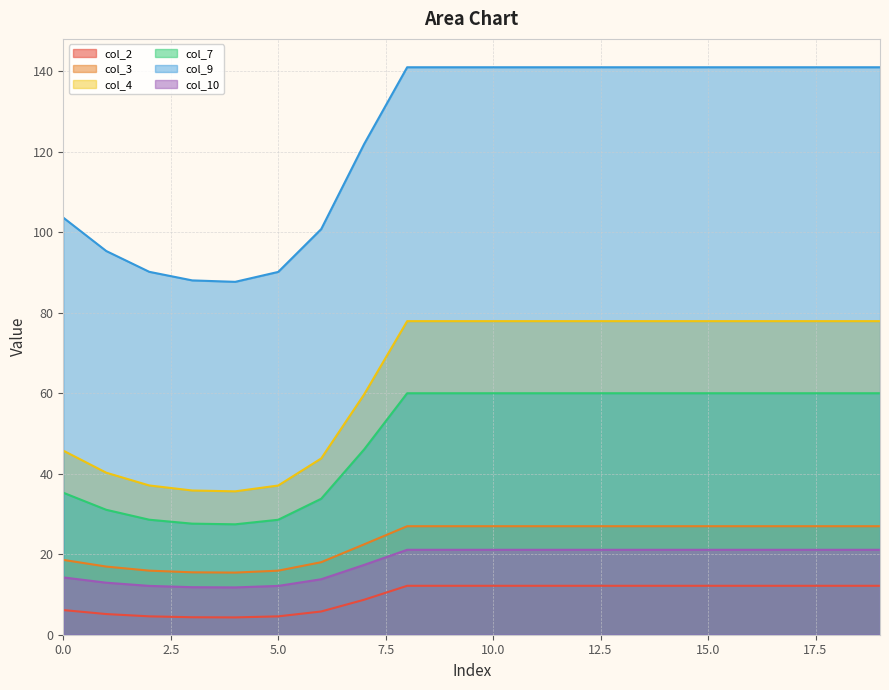

What is the value of the col_4 point at the 14th from the left?

77.9